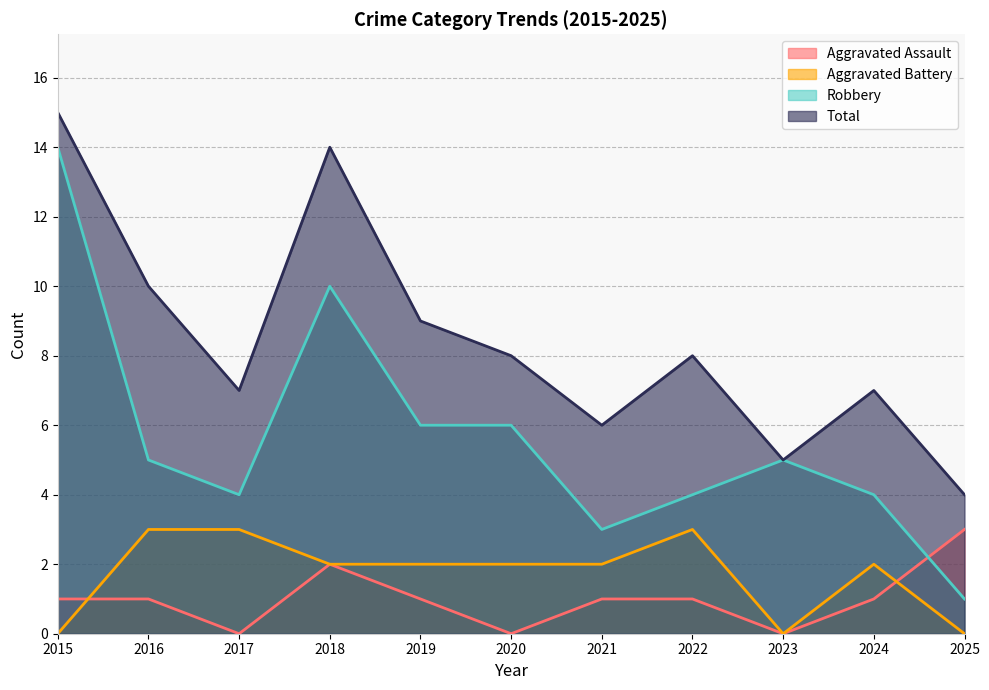

What is the difference between the highest and lowest values at 2015?

15